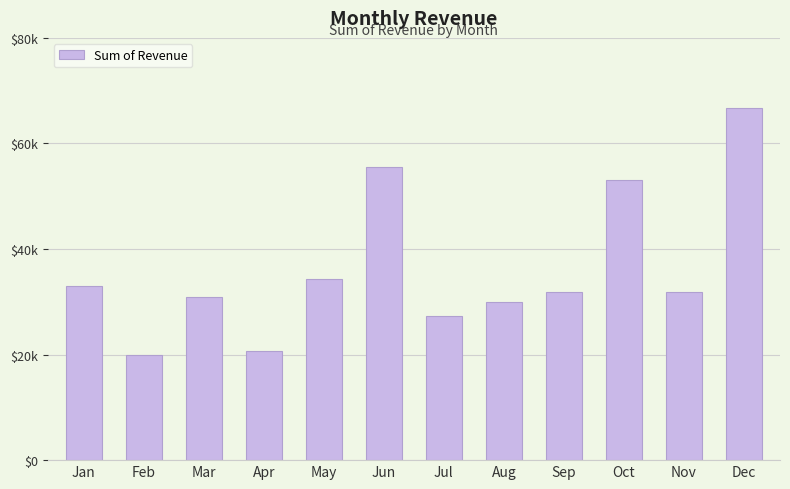

At which label does the data first exceed 31949?

Jan